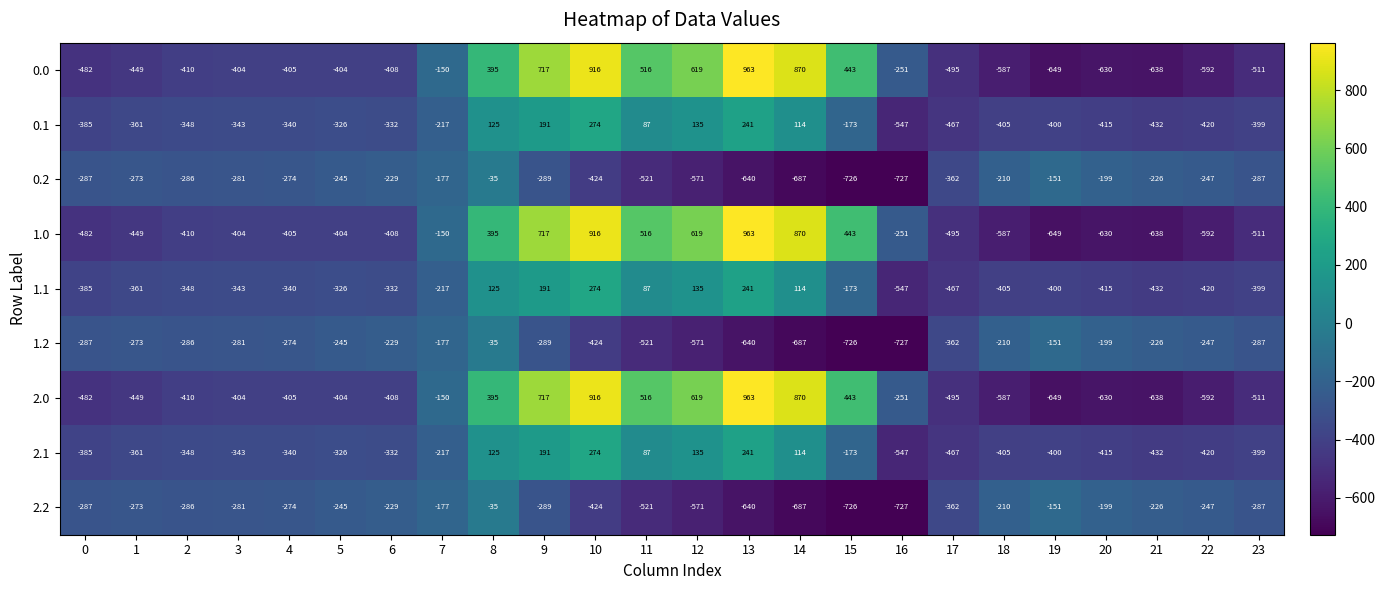

What is the spread (max minus min) of values at 13?

1603